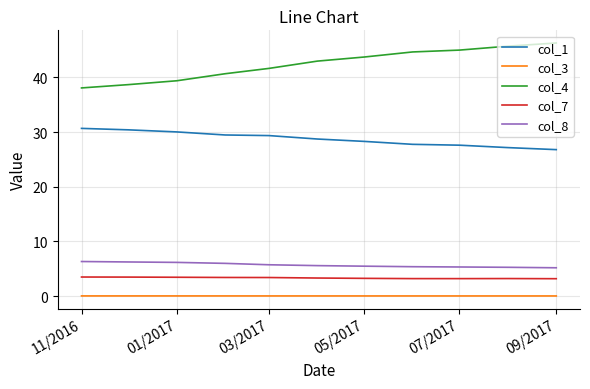

What is the highest value of the col_4 series?

46.3